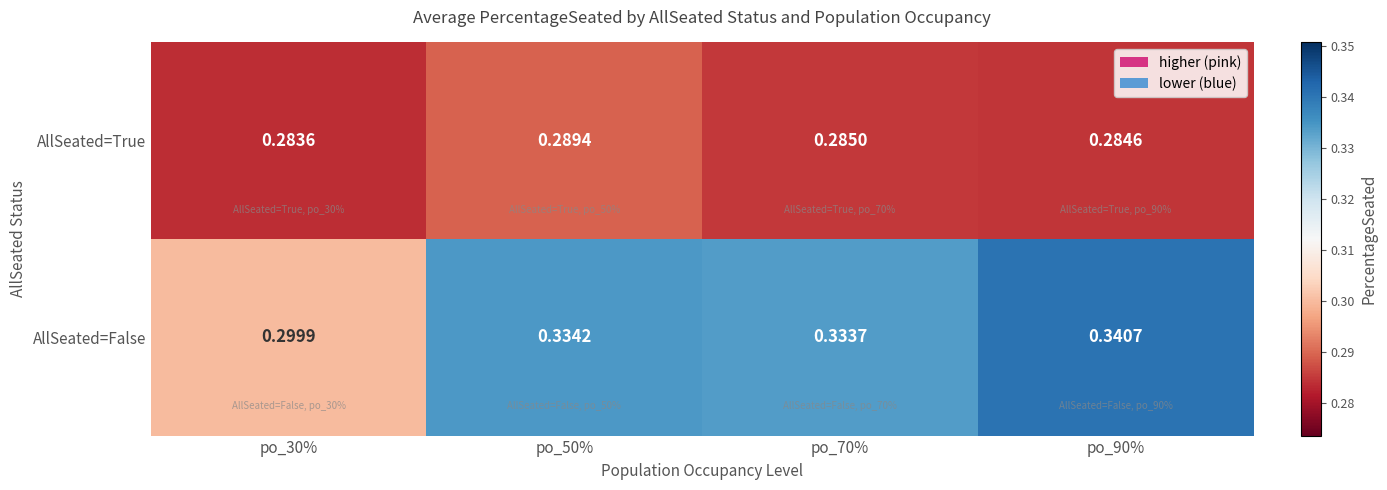

Which label corresponds to the largest value in the chart?

po_90%